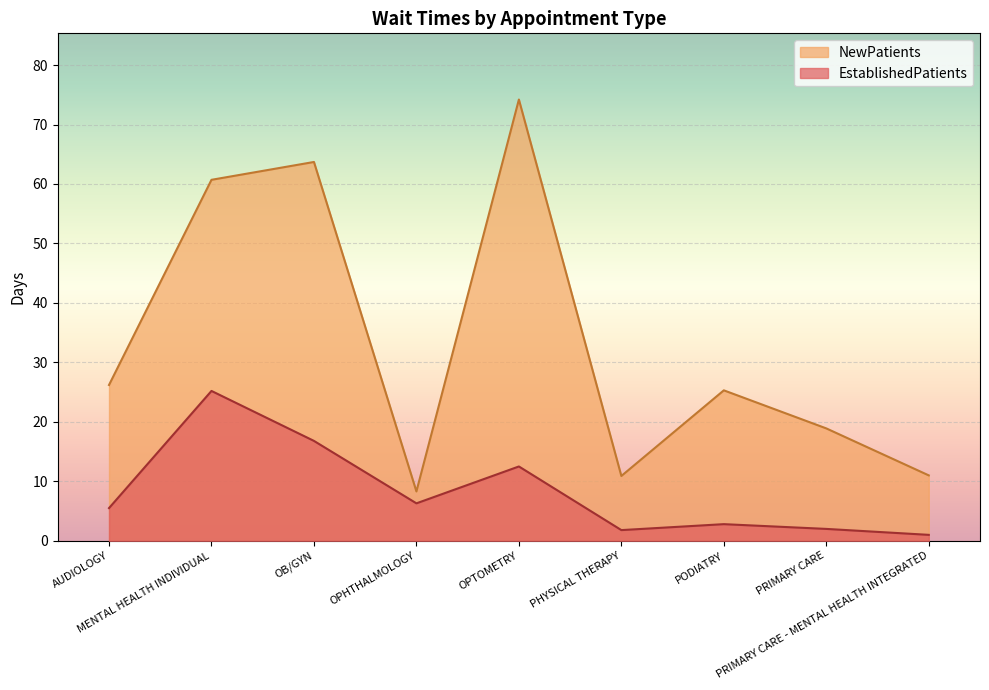

How many data points does each series have?

9